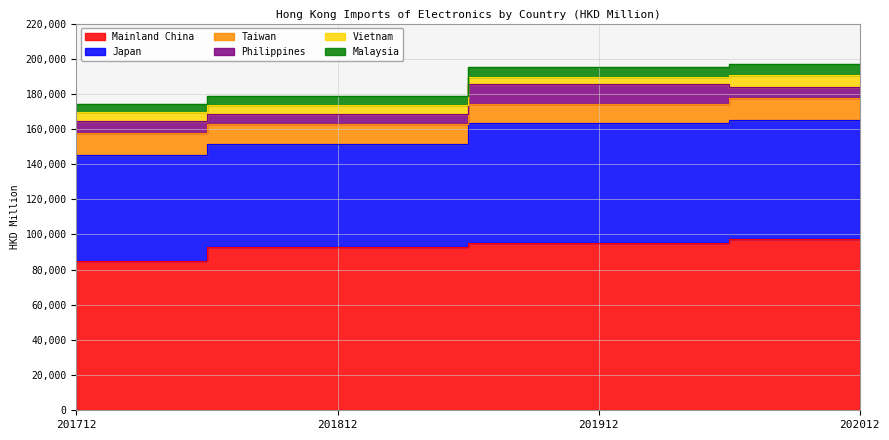

In Japan, how many points are lower than both neighbors (excluding endpoints)?

1